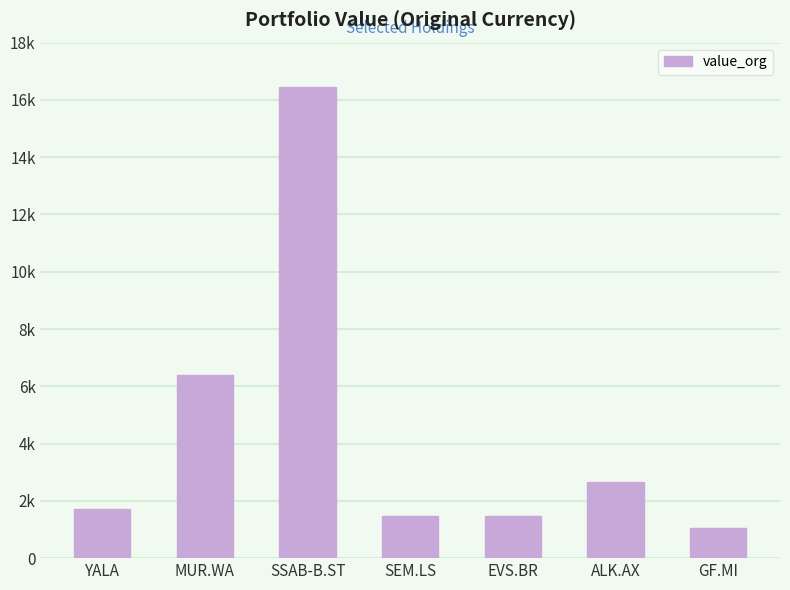

Which label corresponds to the smallest value in the chart?

GF.MI